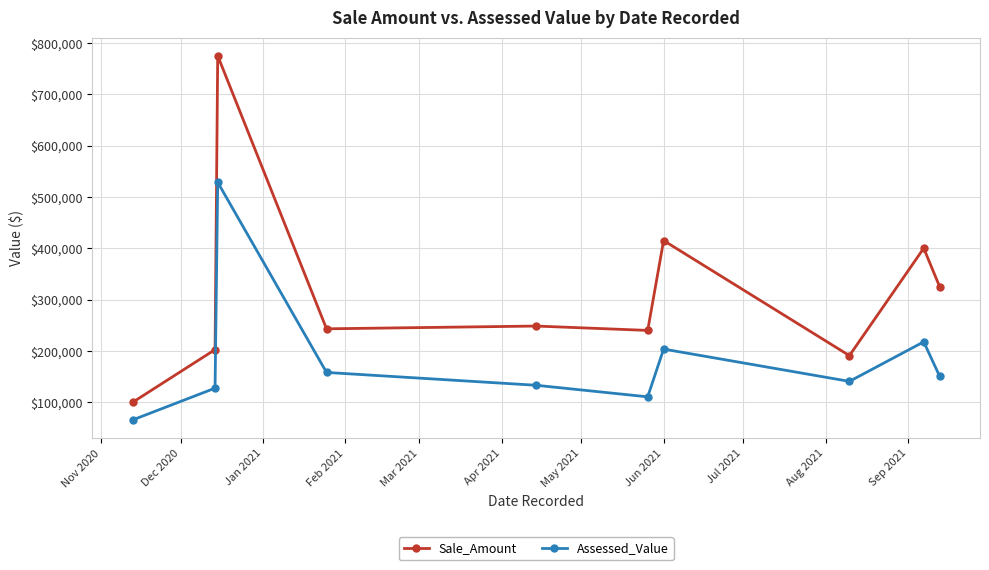

At how many categories does at least one series exceed 311174?

4